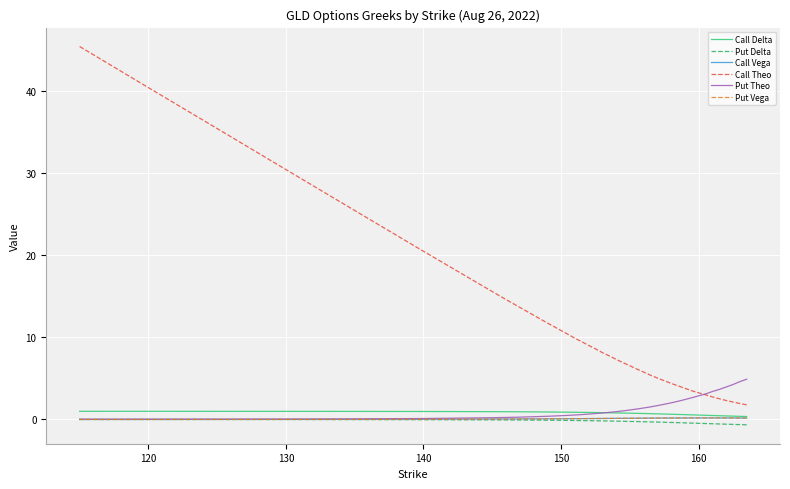

True or false: Call Theo and Call Vega cross at least once.

False